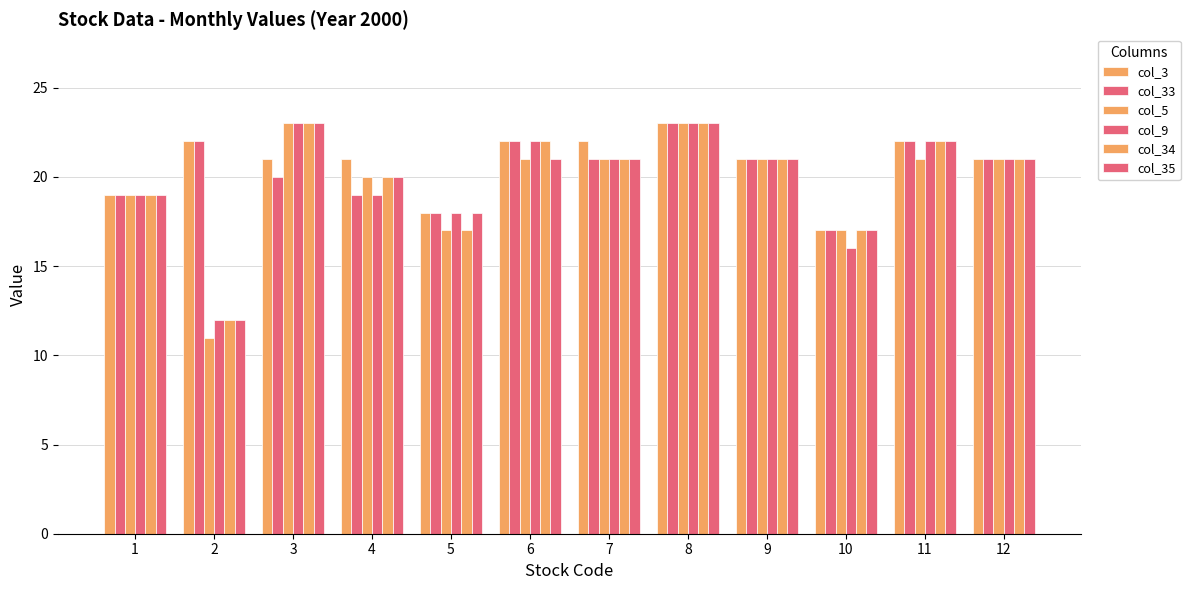

What is the minimum value shown in the chart?

11